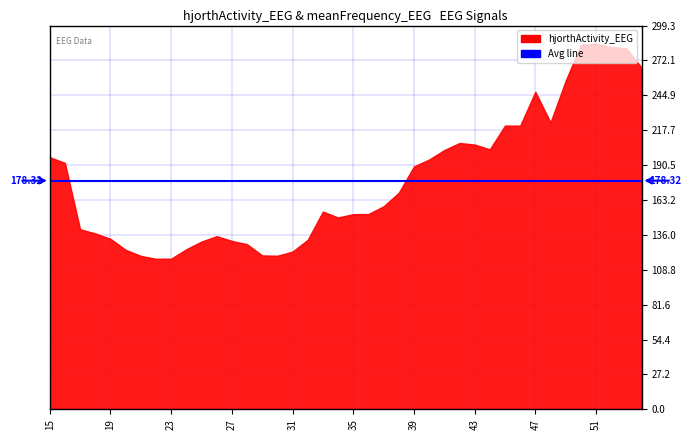

What is the difference between the maximum and minimum values?

167.7